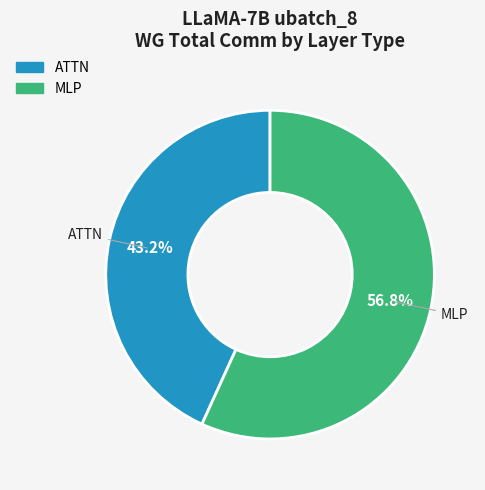

Is there a majority slice in this chart?

Yes